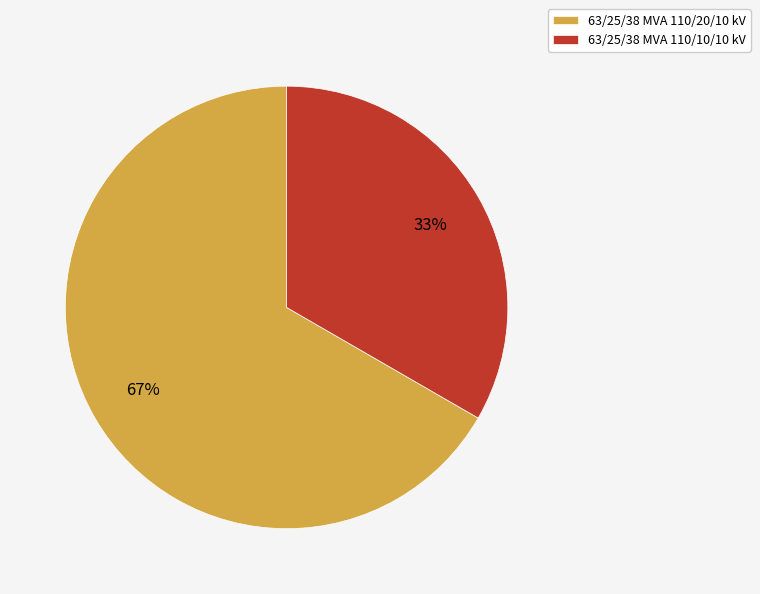

Is 63/25/38 MVA 110/10/10 kV the majority of the pie?

No